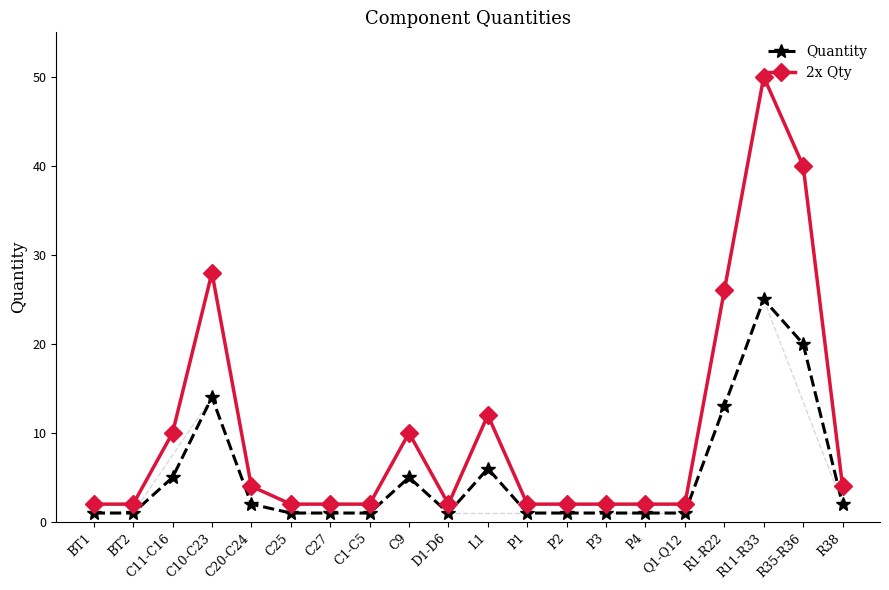

At which label does 2x Qty reach its peak?

R11-R33